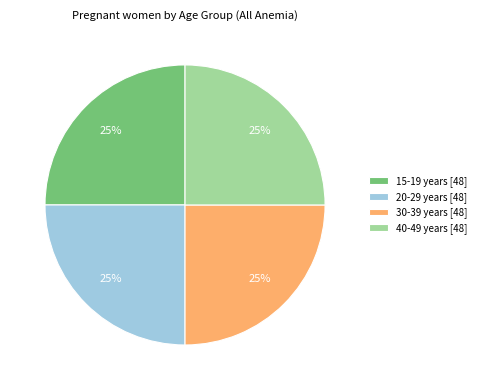

Is it true that 40-49 years [48] is 25% of the pie?

True